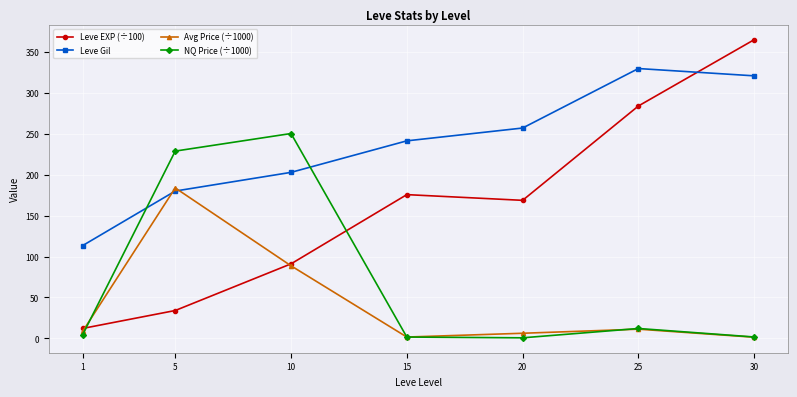

What is the difference between the maximum and second lowest values in the Avg Price (÷1000) series?

182.2